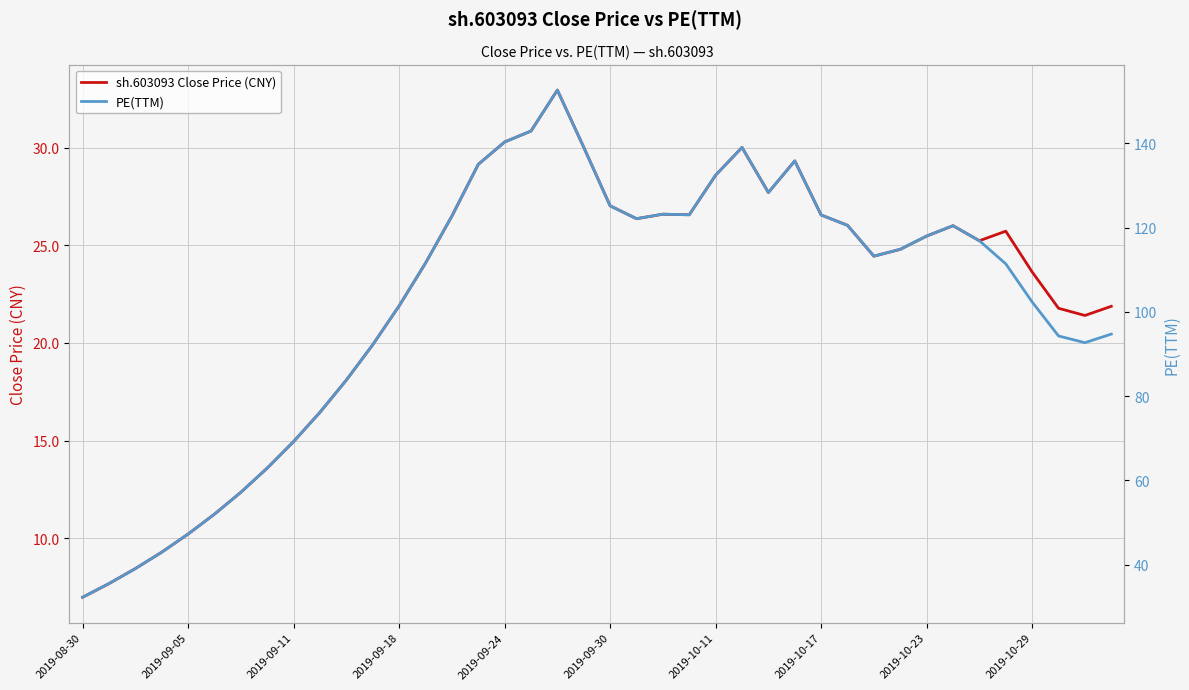

True or false: sh.603093 Close Price (CNY) has a value of 26.6 at 10.

False